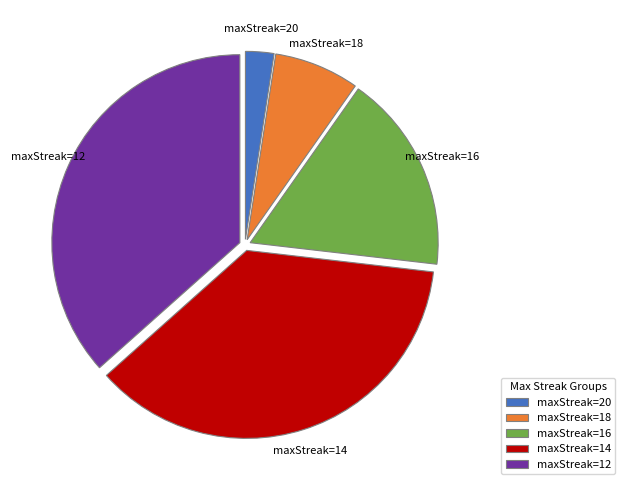

True or false: maxStreak=14 accounts for 43% of the total.

False